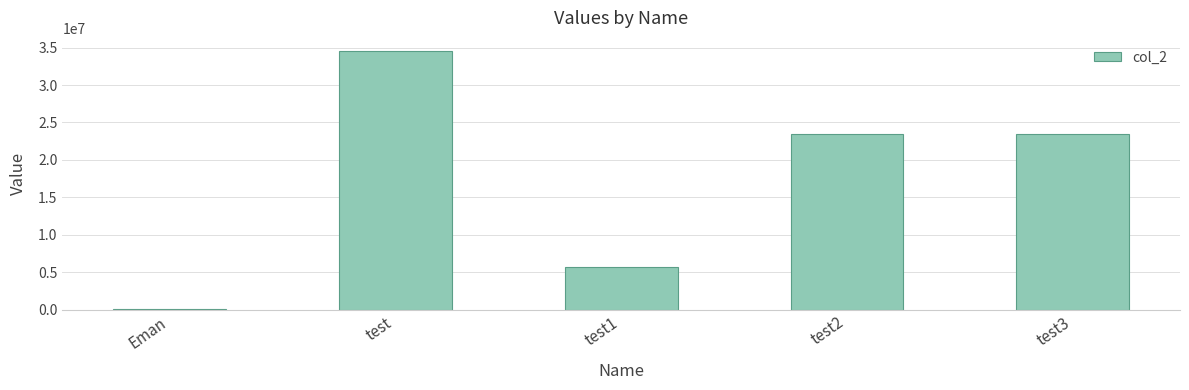

What is the value of the 2nd bar from the left?

34567980